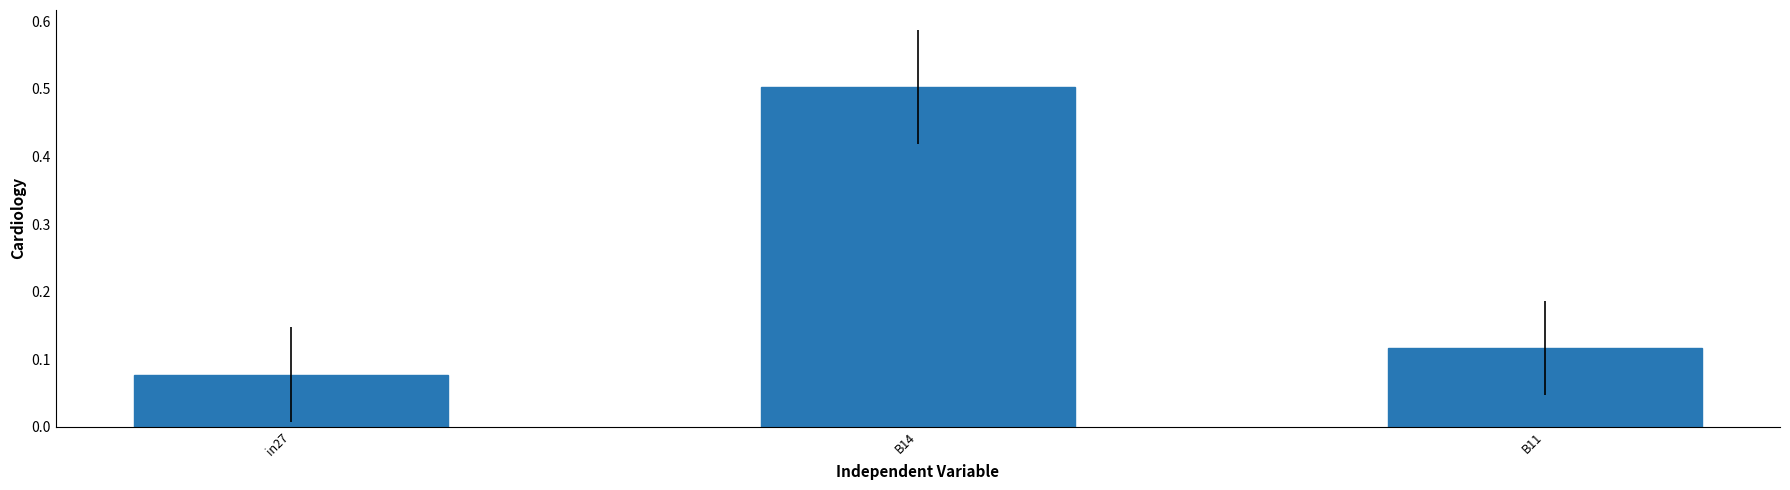

What is the difference between the maximum and minimum values?

0.4